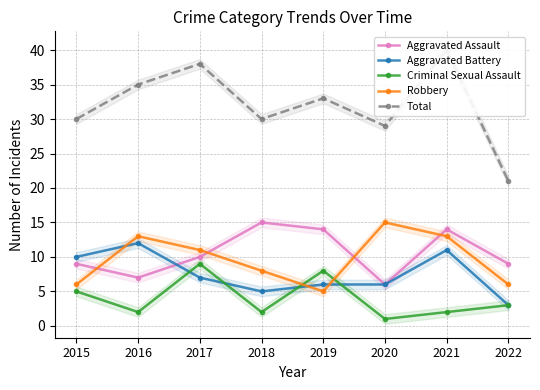

How many times do Robbery and Aggravated Assault cross each other?

4